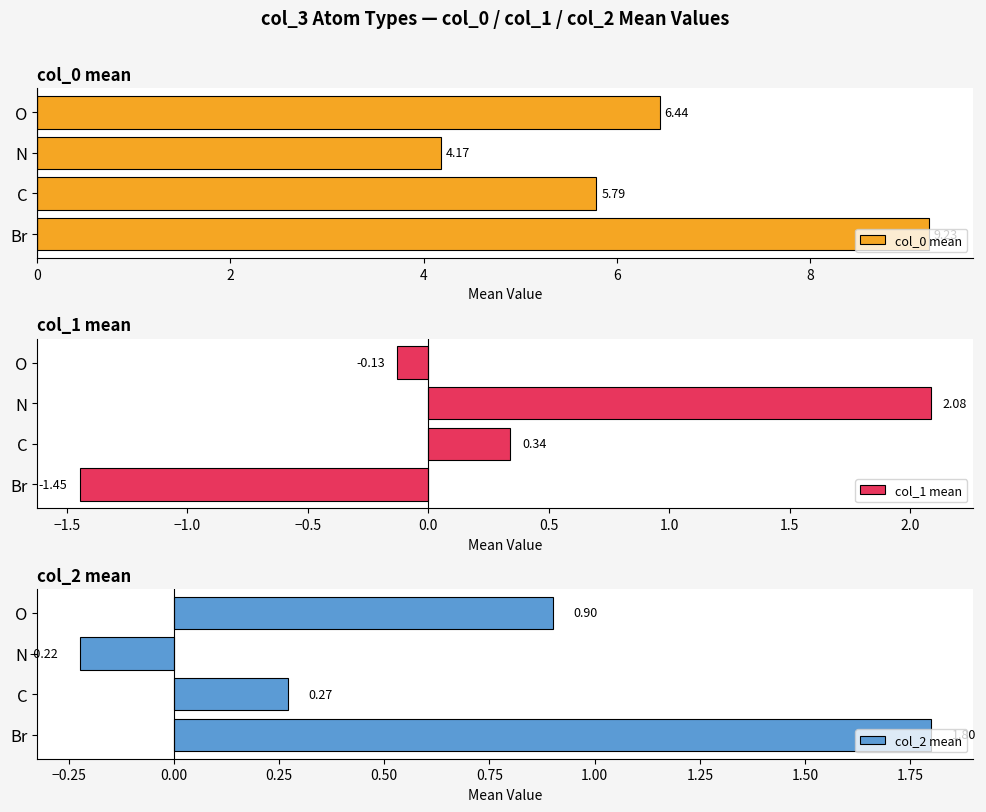

What is the difference between the col_1 mean values at N and Br?

3.5